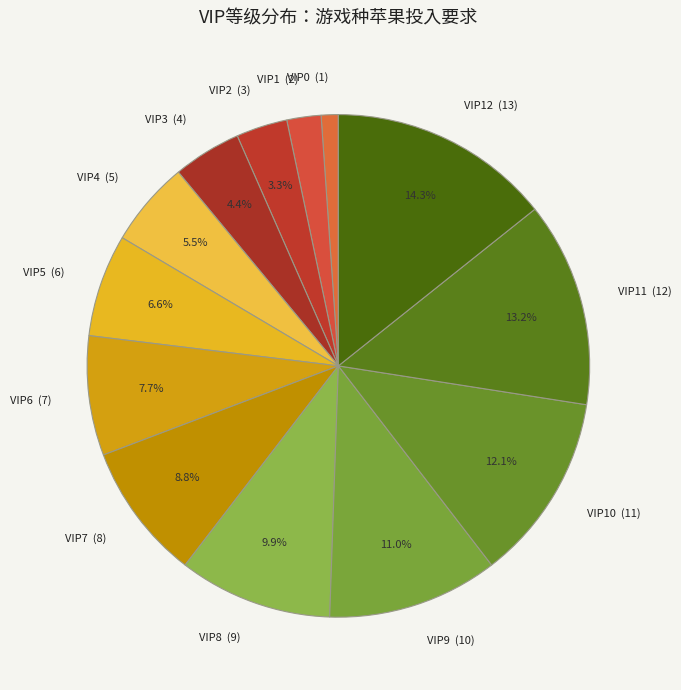

Does any single category account for the majority?

No